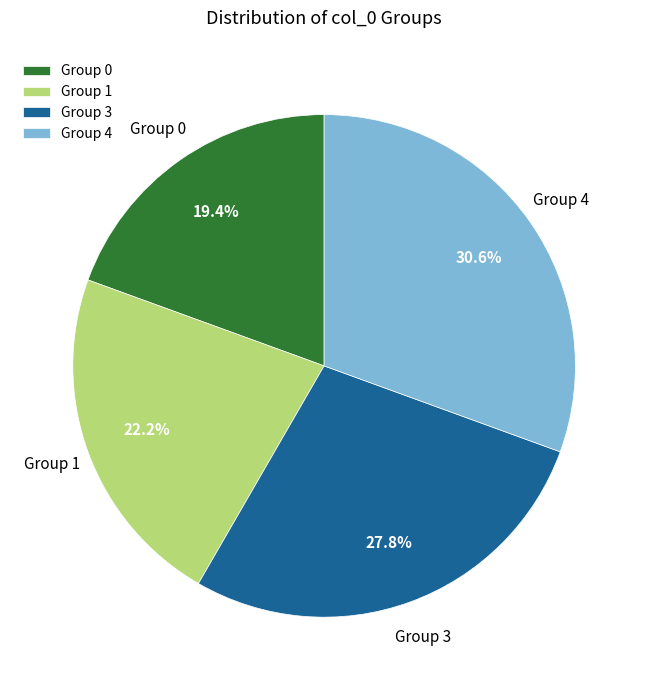

Which has a higher value, Group 4 or Group 3?

Group 4